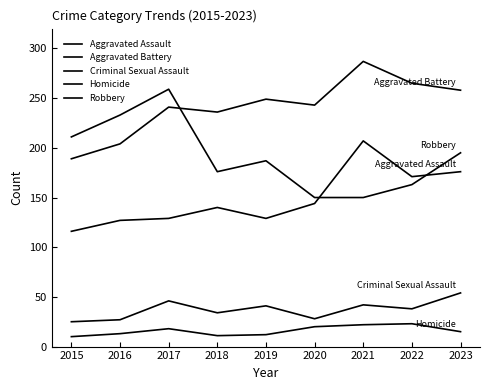

List the labels in order of Homicide value, largest first.

2022, 2021, 2020, 2017, 2023, 2016, 2019, 2018, 2015